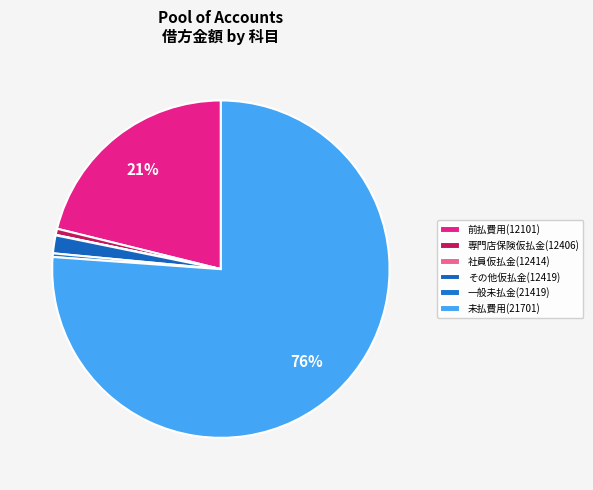

Is it true that 一般未払金(21419) is 7% of the pie?

False